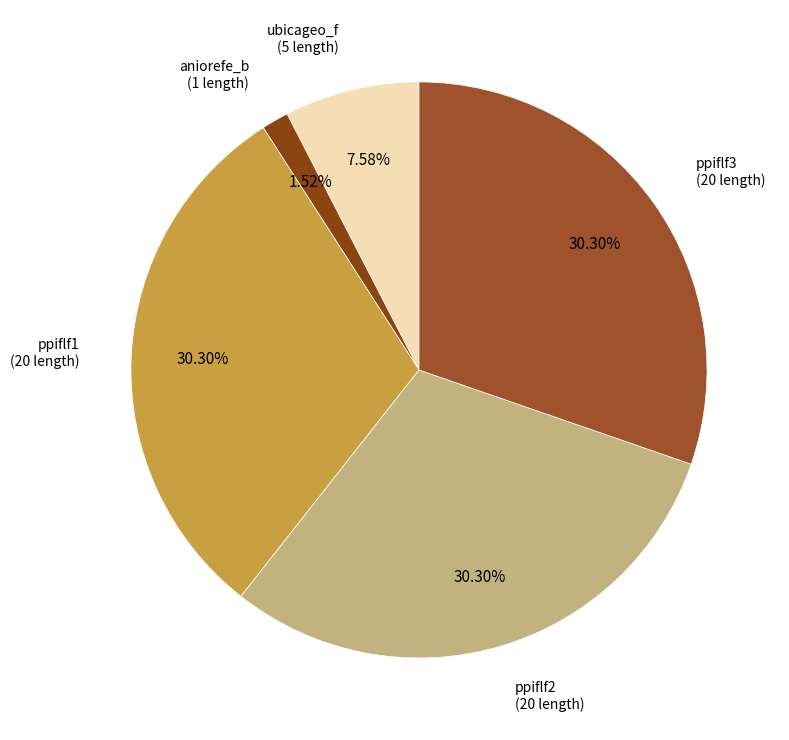

To the nearest percent, what percentage of the pie is ubicageo_f?

8%